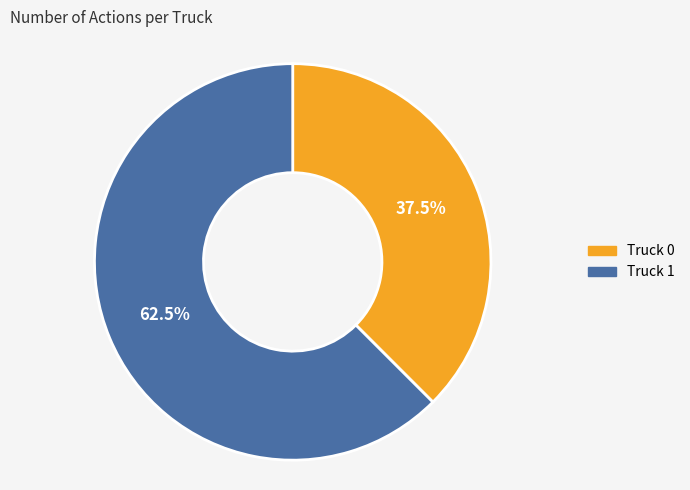

What is the largest slice in the pie chart?

Truck 1